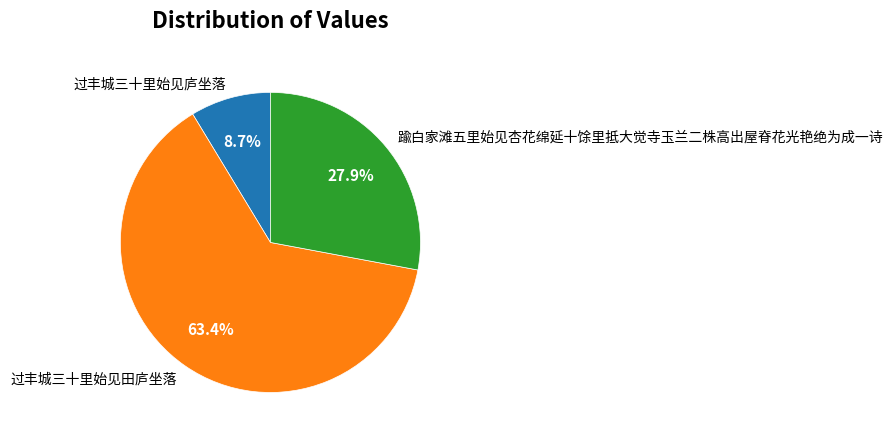

To the nearest percent, what percentage of the pie is 过丰城三十里始见庐坐落?

9%